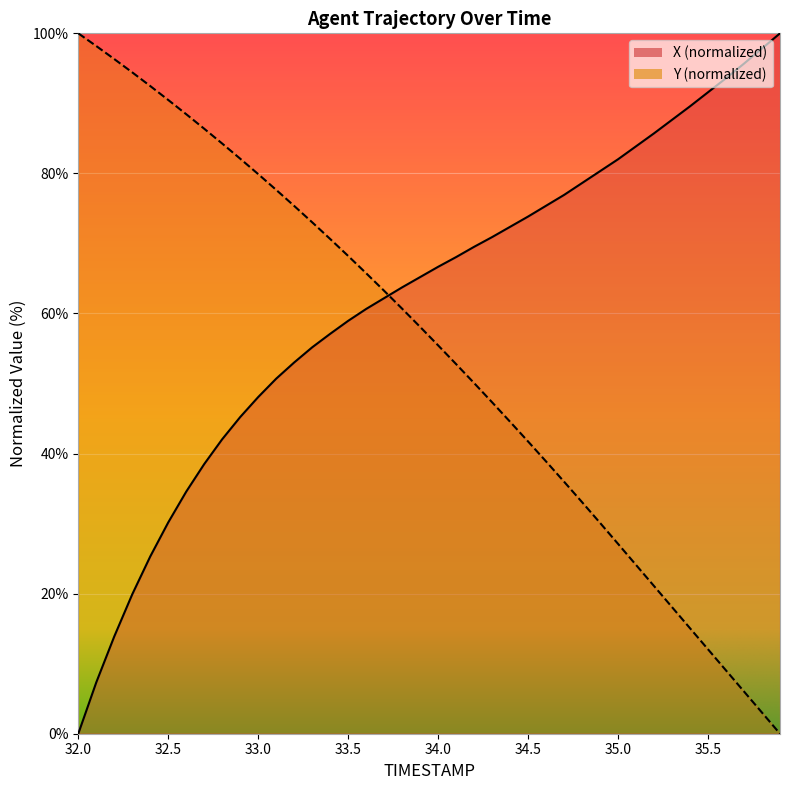

Rank the series at 34.3 from highest to lowest value.

X, Y